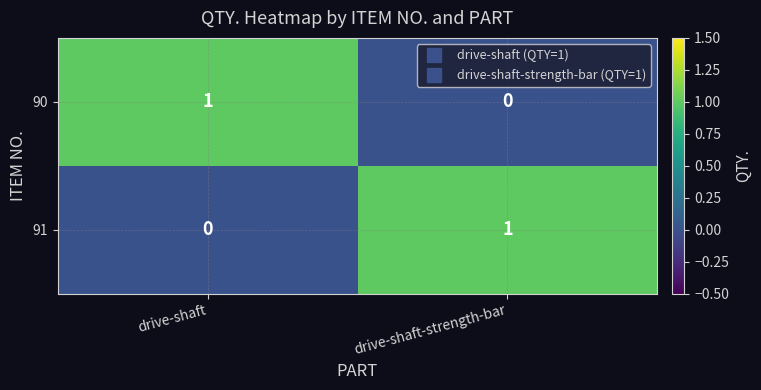

The value of 91 at drive-shaft is -1. True or false?

False